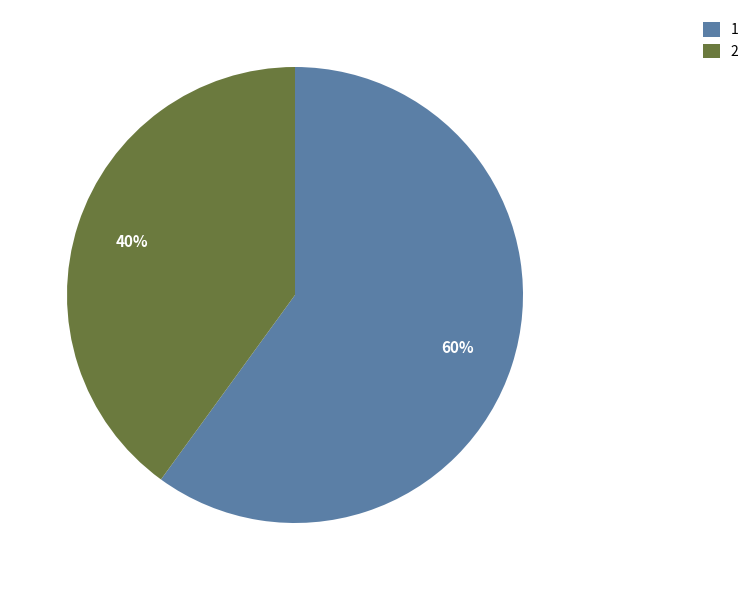

True or false: 2 accounts for 40% of the total.

True